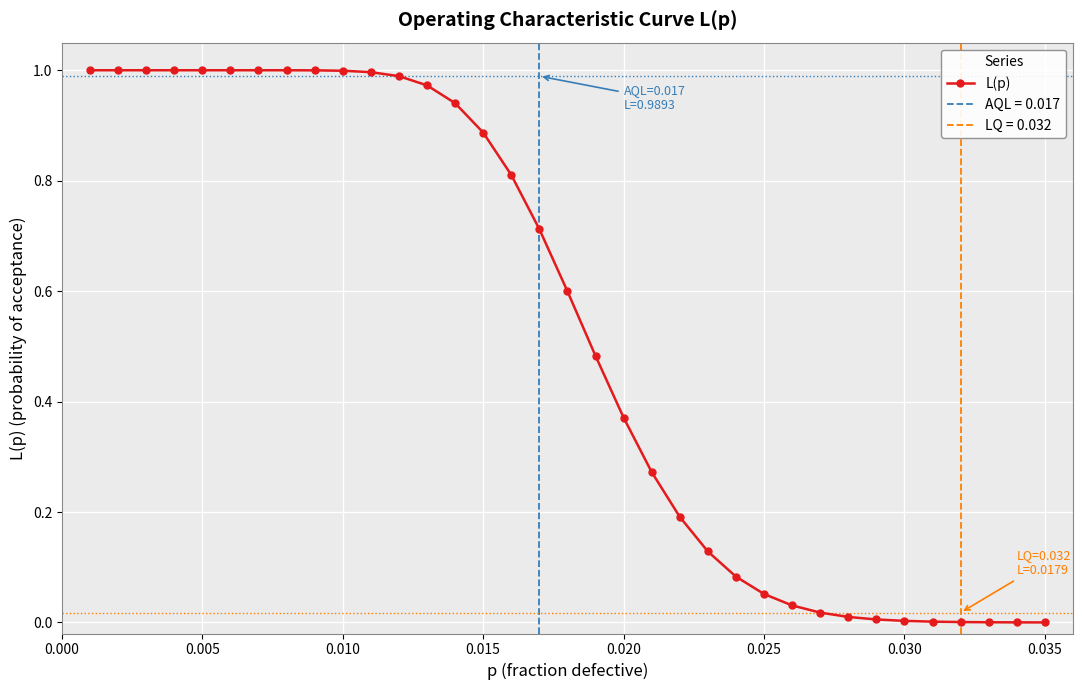

Reading left to right, transcribe all the data shown in this chart.

1.0	1.0	1.0	1.0	1.0	1.0	1.0	1.0	1.0	1.0	1.0	1.0	1.0	0.9	0.9	0.8	0.7	0.6	0.5	0.4	0.3	0.2	0.1	0.1	0.1	0.0	0.0	0.0	0.0	0.0	0.0	0.0	0.0	0.0	0.0